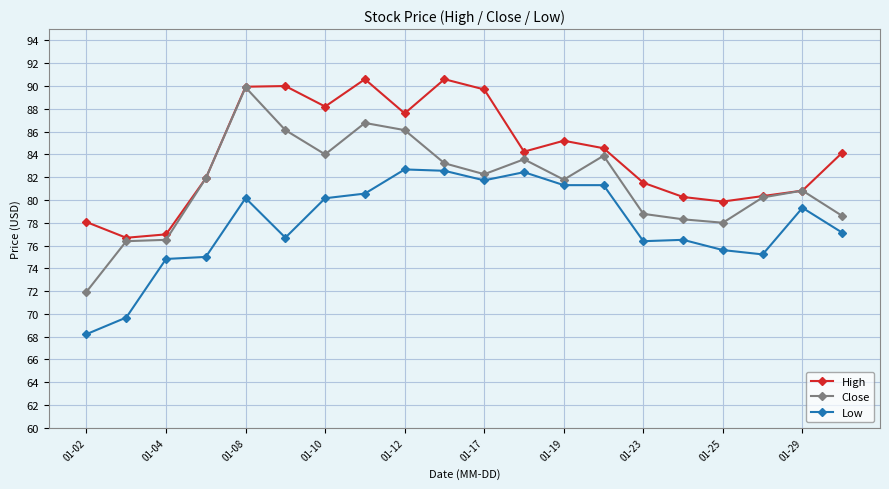

Which series has the widest spread of values?

Close